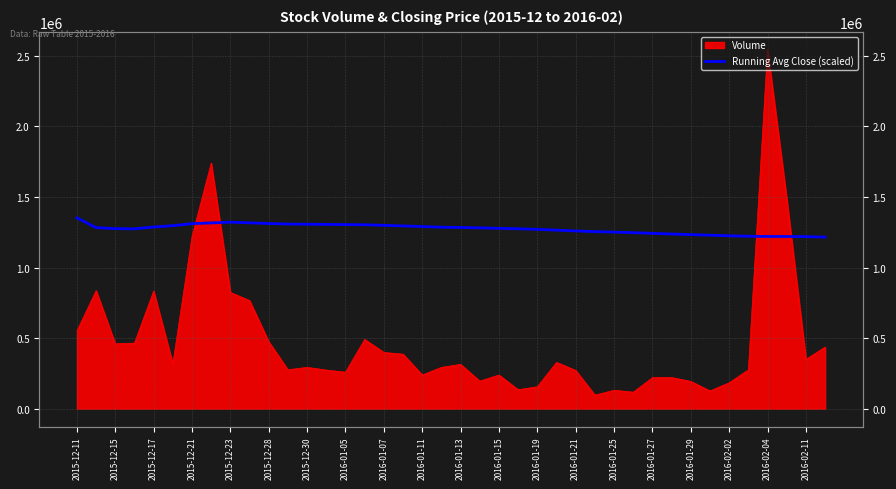

The chart shows a value of 1218752.1 at 2016-02-11. True or false?

True